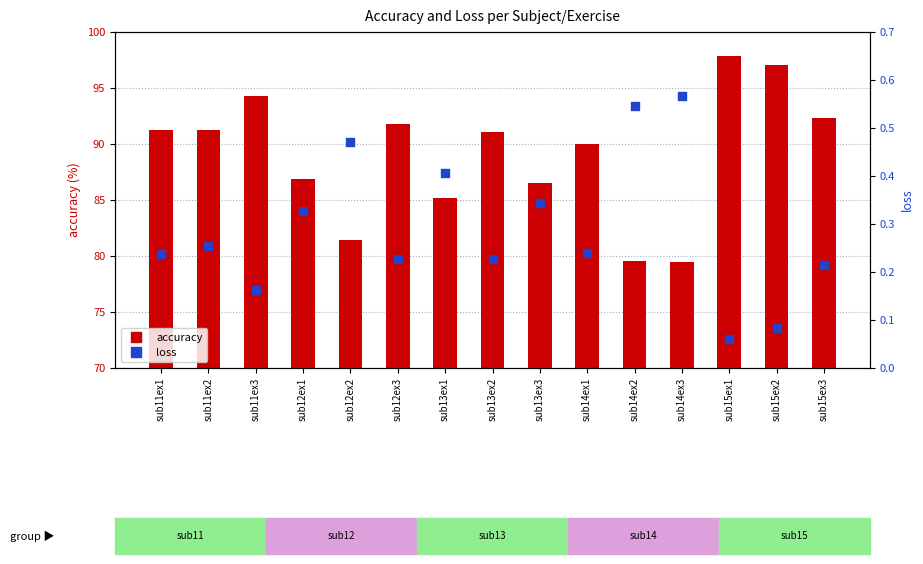

Which series reaches the maximum Y coordinate?

accuracy